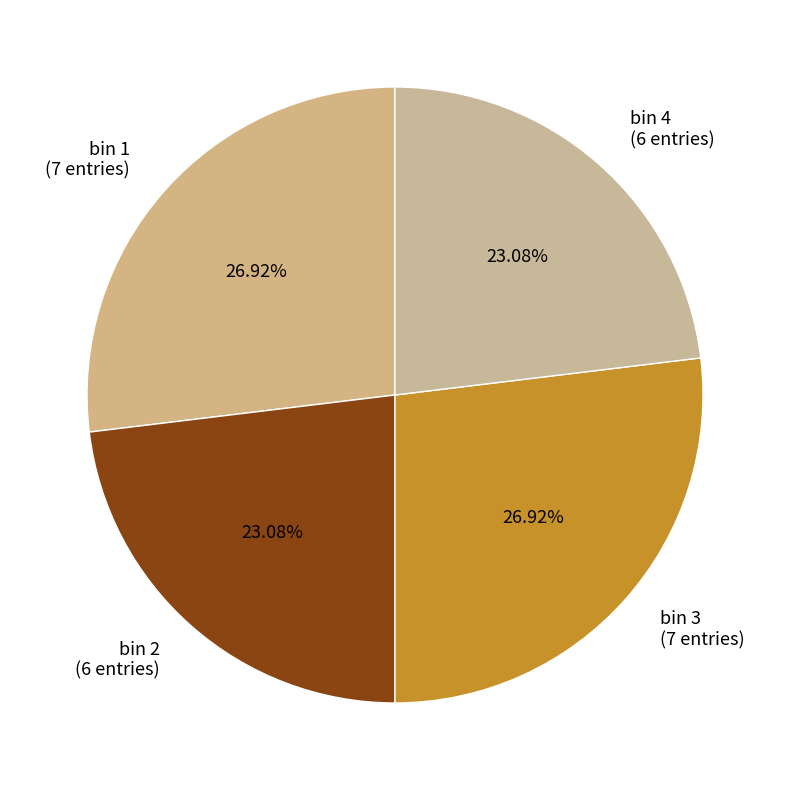

What percentage is the bin 4 slice, to the nearest percent?

23%